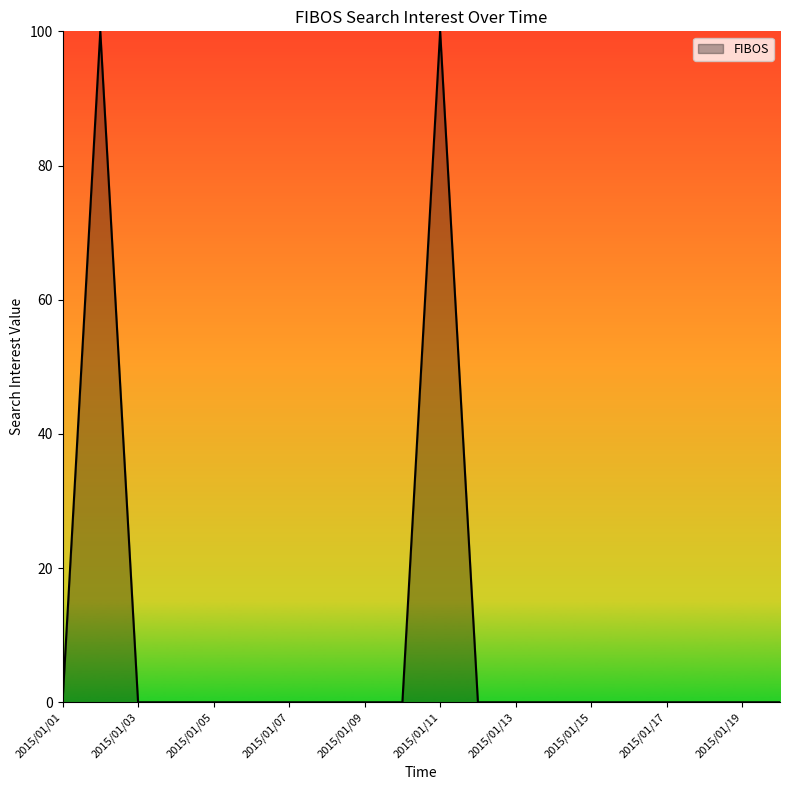

What is the maximum value shown in the chart?

100